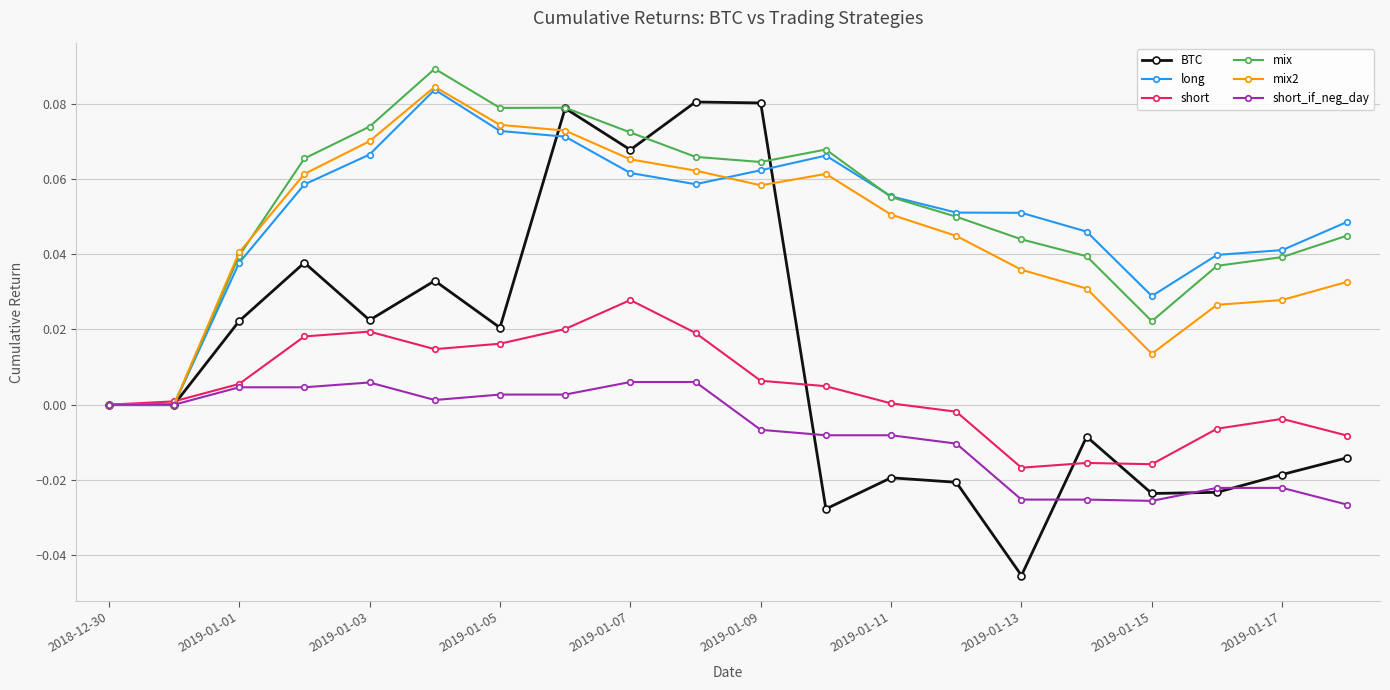

True or false: short has more than 0 points higher than both neighbors.

True